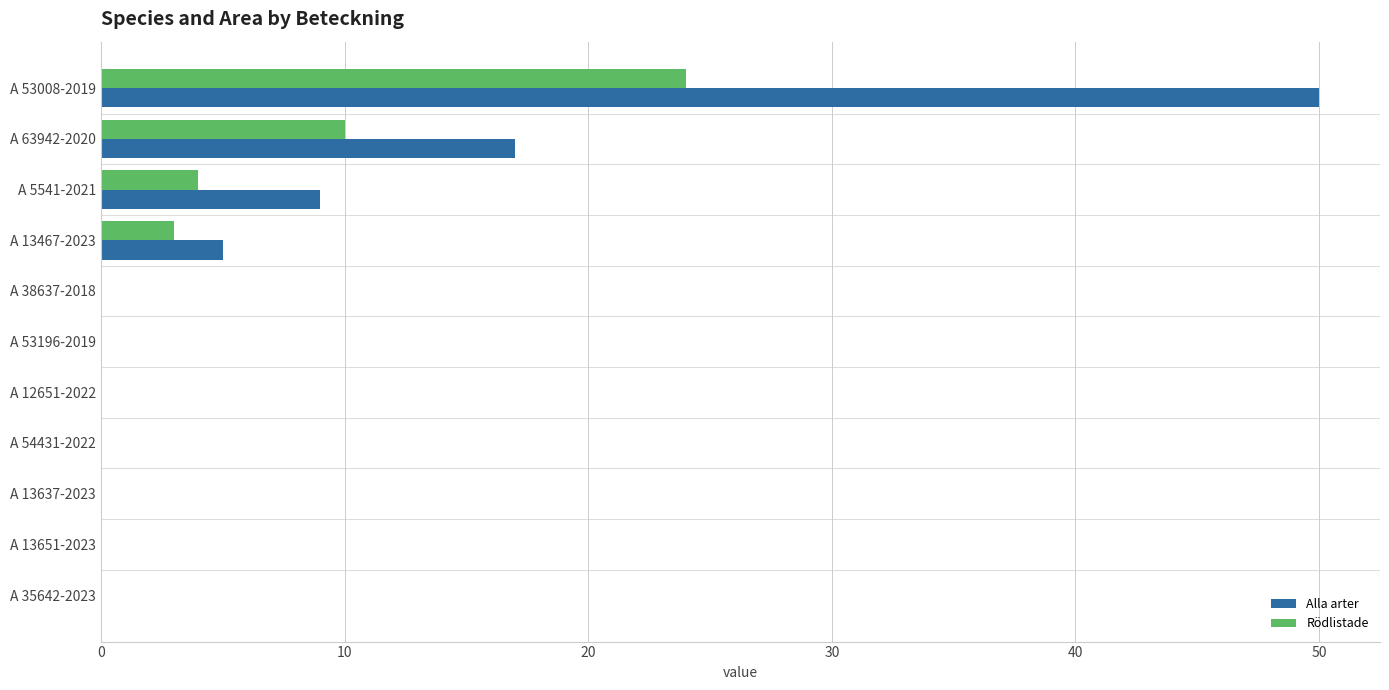

Which series has the largest range (max minus min)?

Alla arter